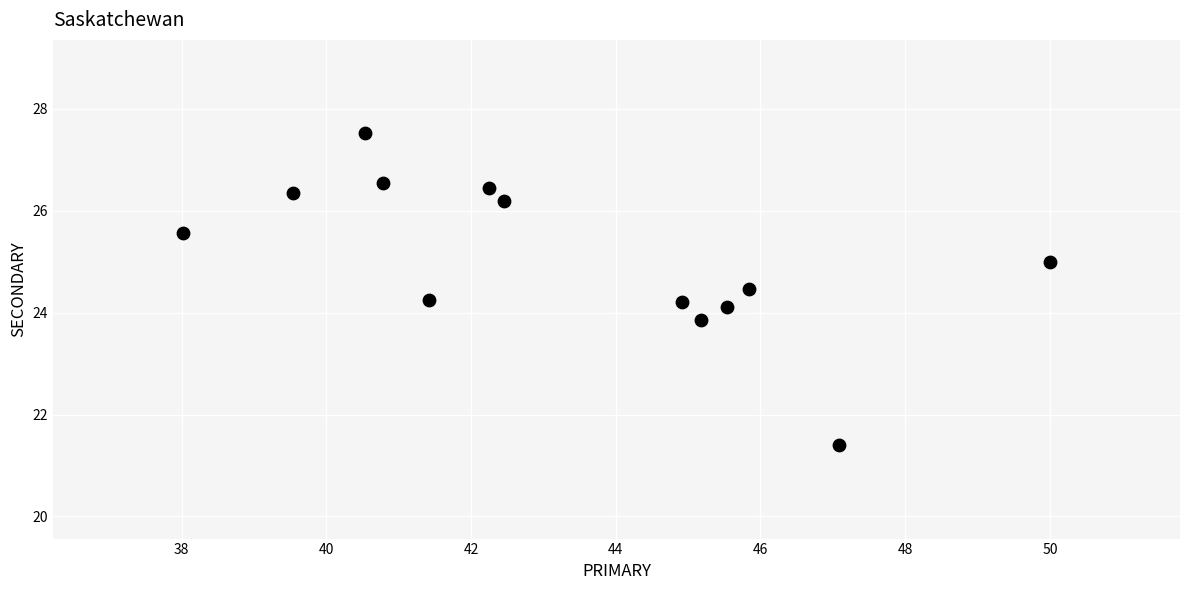

What is the range of X values (max minus min)?

12.0